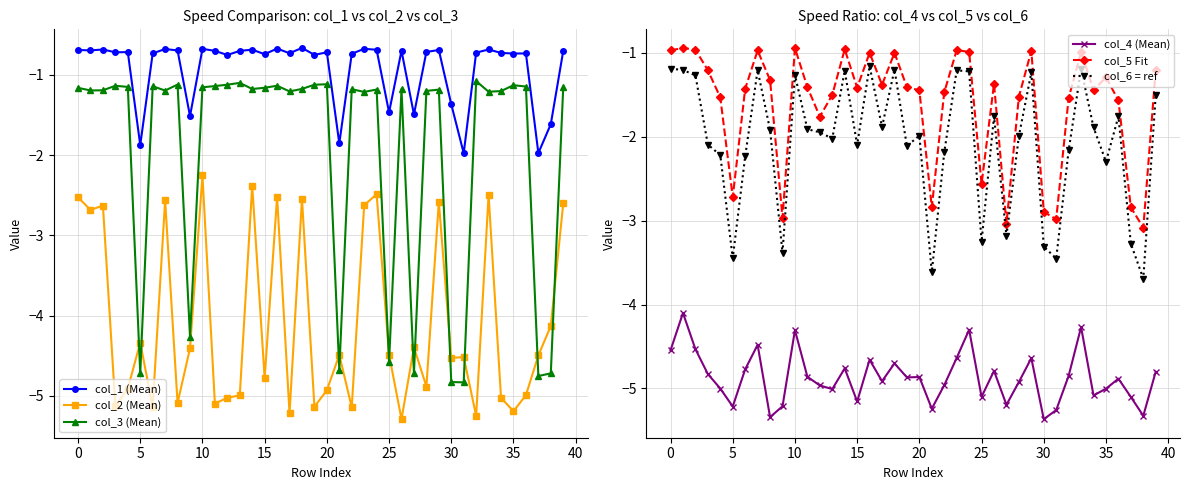

The value of col_3 (Mean) at 13 is -0.7. True or false?

False